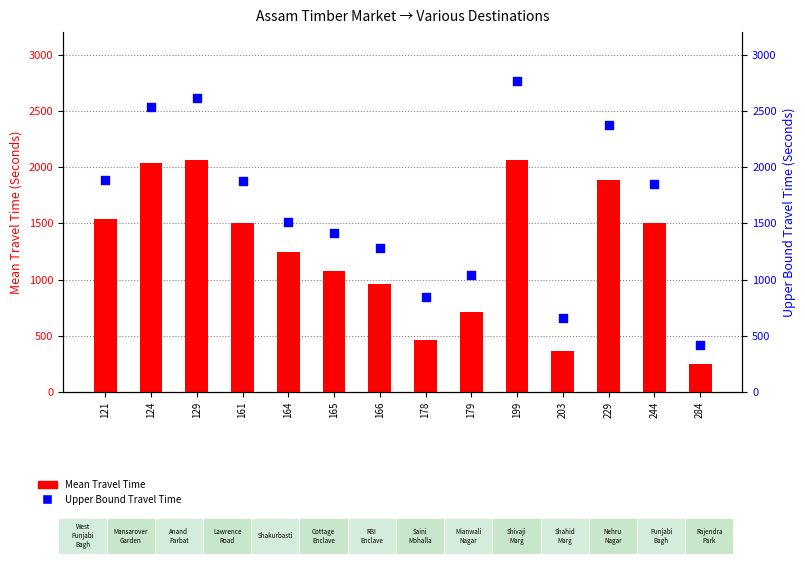

Which series reaches the maximum Y coordinate?

Upper Bound Travel Time